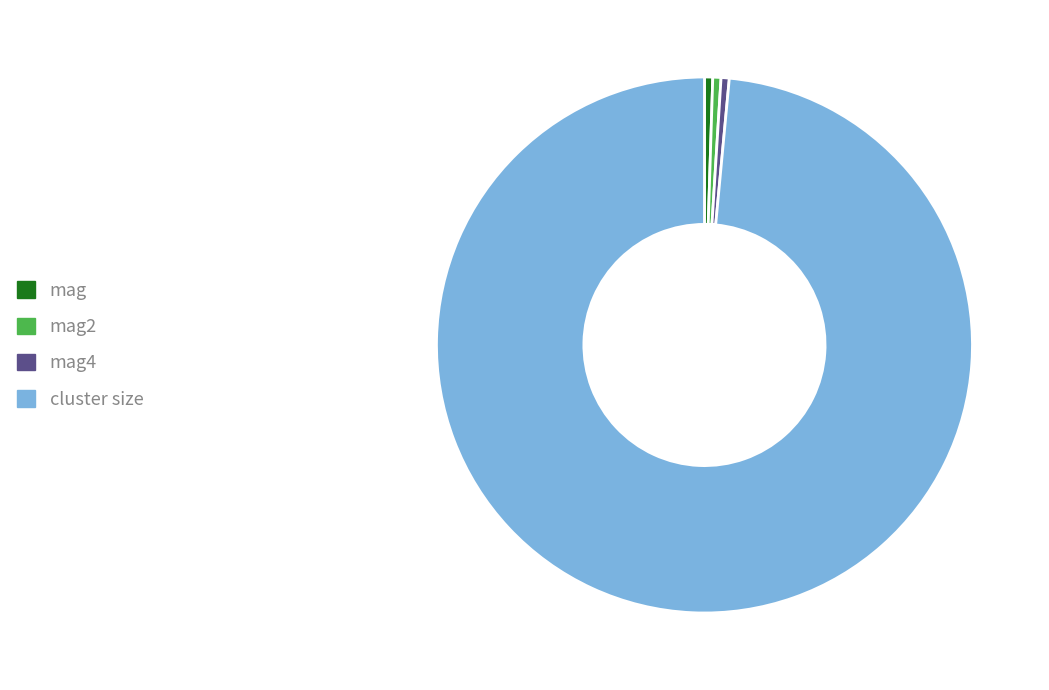

Count the number of slices in the pie.

4